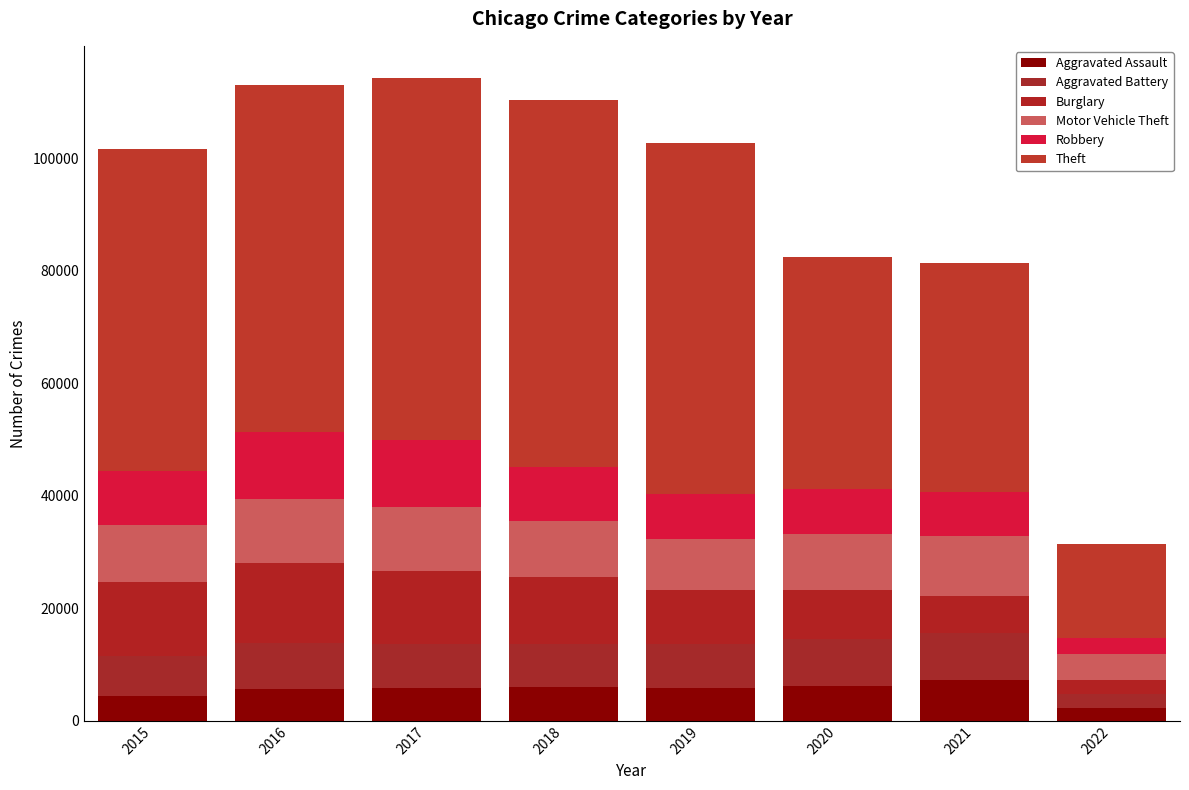

Which series changed the most between 2015 and 2019?

Theft